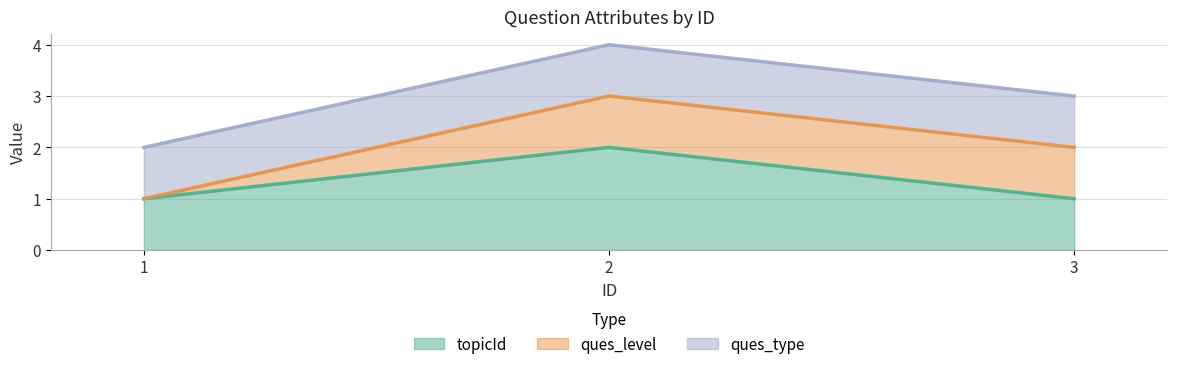

How many lines are shown in the chart?

3